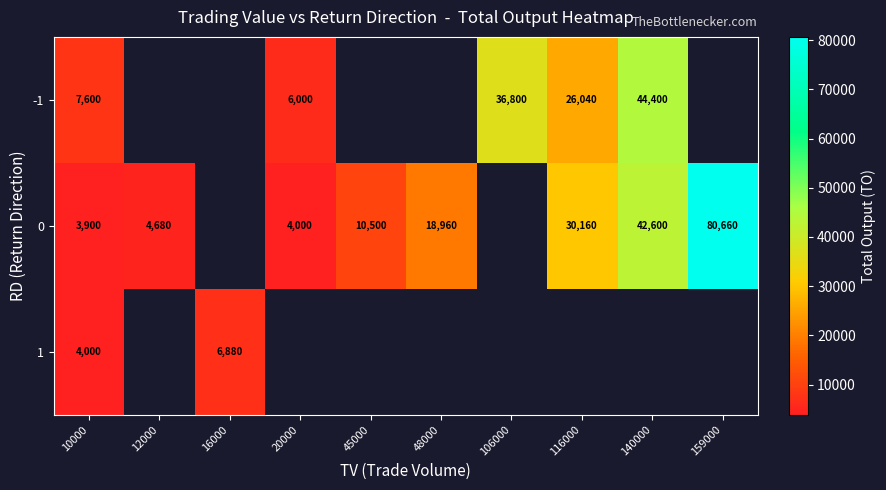

Is it true that -1 equals 35946 at 116000?

False